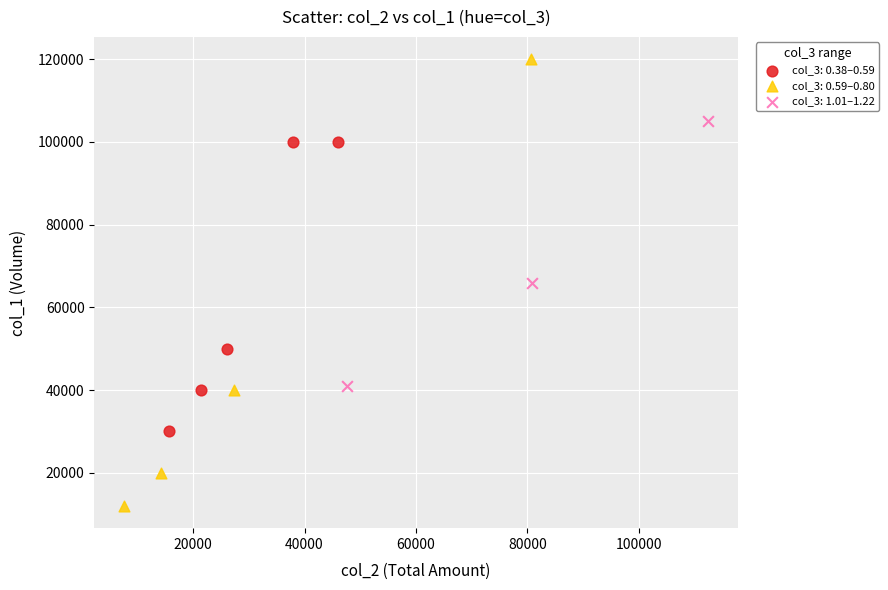

Which series reaches the minimum Y coordinate?

col_3: 0.59–0.80